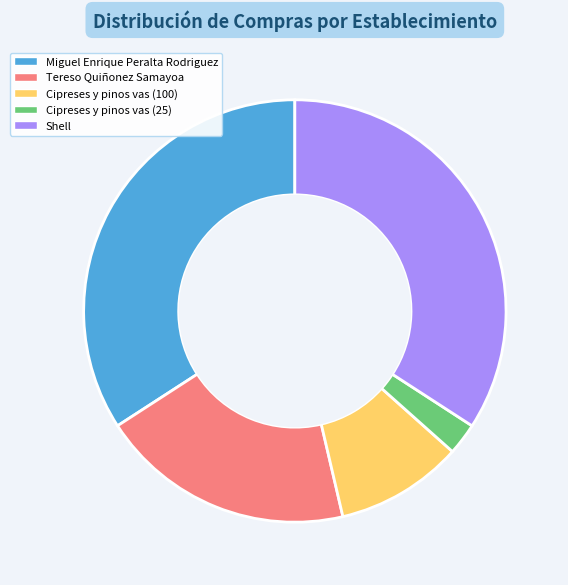

Which slice is the smallest?

Cipreses y pinos vas (25)